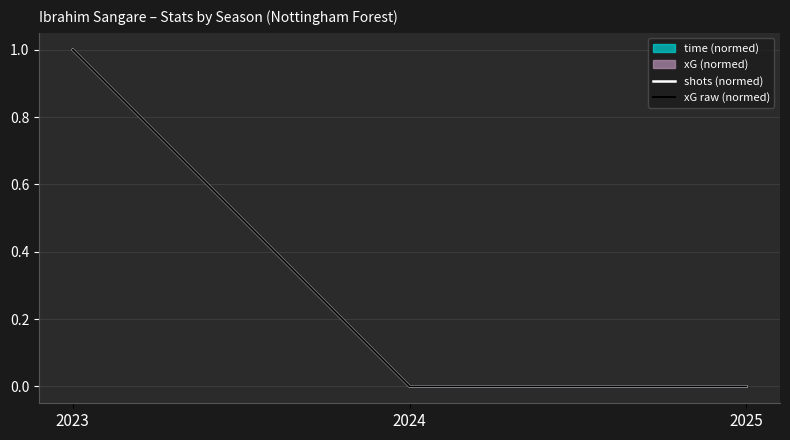

How many lines are shown in the chart?

2